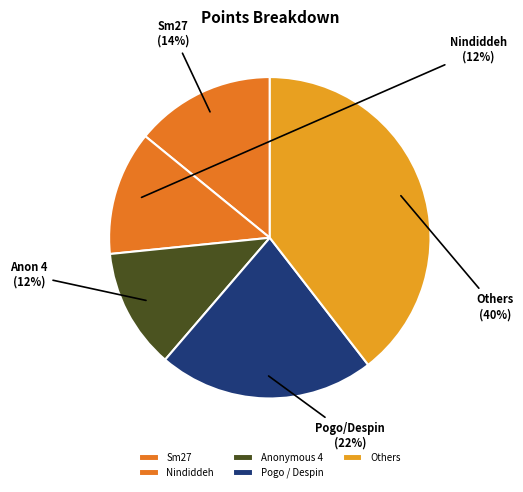

To the nearest percent, what percentage of the pie is Anonymous 4?

12%